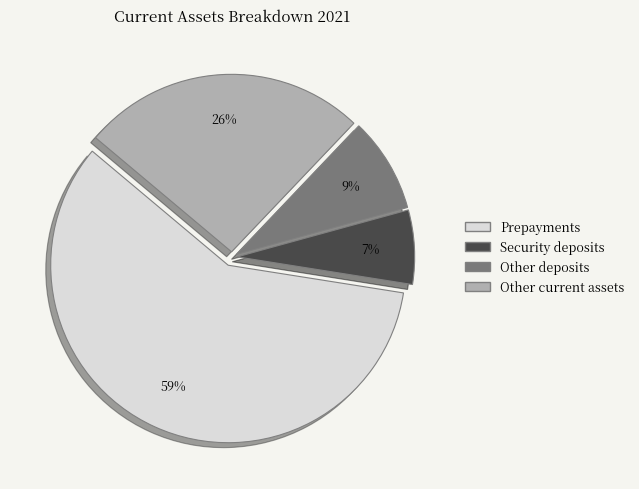

The Prepayments slice represents 59% of the pie. True or false?

True